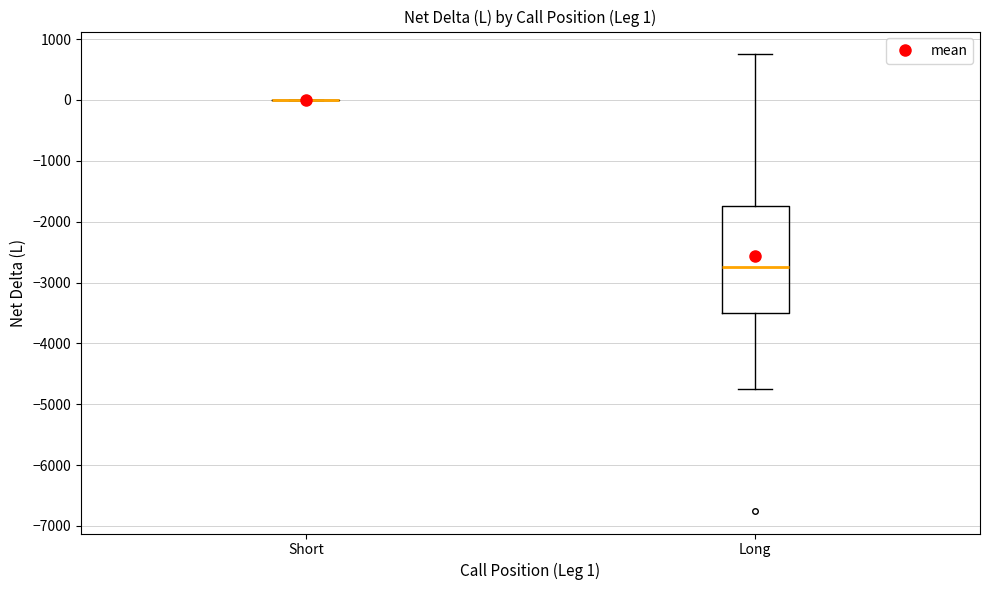

Comparing the boxes themselves (not the whiskers), which one is the tallest?

Long